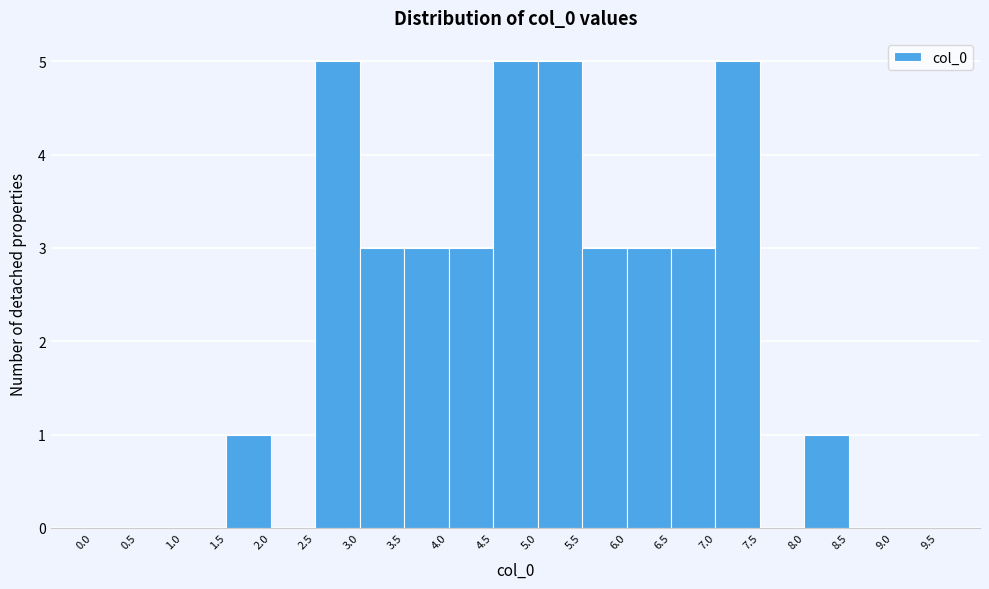

Reading left to right, list every bar in this chart as the range it spans on the x-axis followed by its height. The values are not printed on the chart, so give them approximately, as read against the axis.

0.0 to 0.5: 0
0.5 to 1.0: 0
1.0 to 1.5: 0
1.5 to 2.0: 1
2.0 to 2.5: 0
2.5 to 3.0: 5
3.0 to 3.5: 3
3.5 to 4.0: 3
4.0 to 4.5: 3
4.5 to 5.0: 5
5.0 to 5.5: 5
5.5 to 6.0: 3
6.0 to 6.5: 3
6.5 to 7.0: 3
7.0 to 7.5: 5
7.5 to 8.0: 0
8.0 to 8.5: 1
8.5 to 9.0: 0
9.0 to 9.5: 0